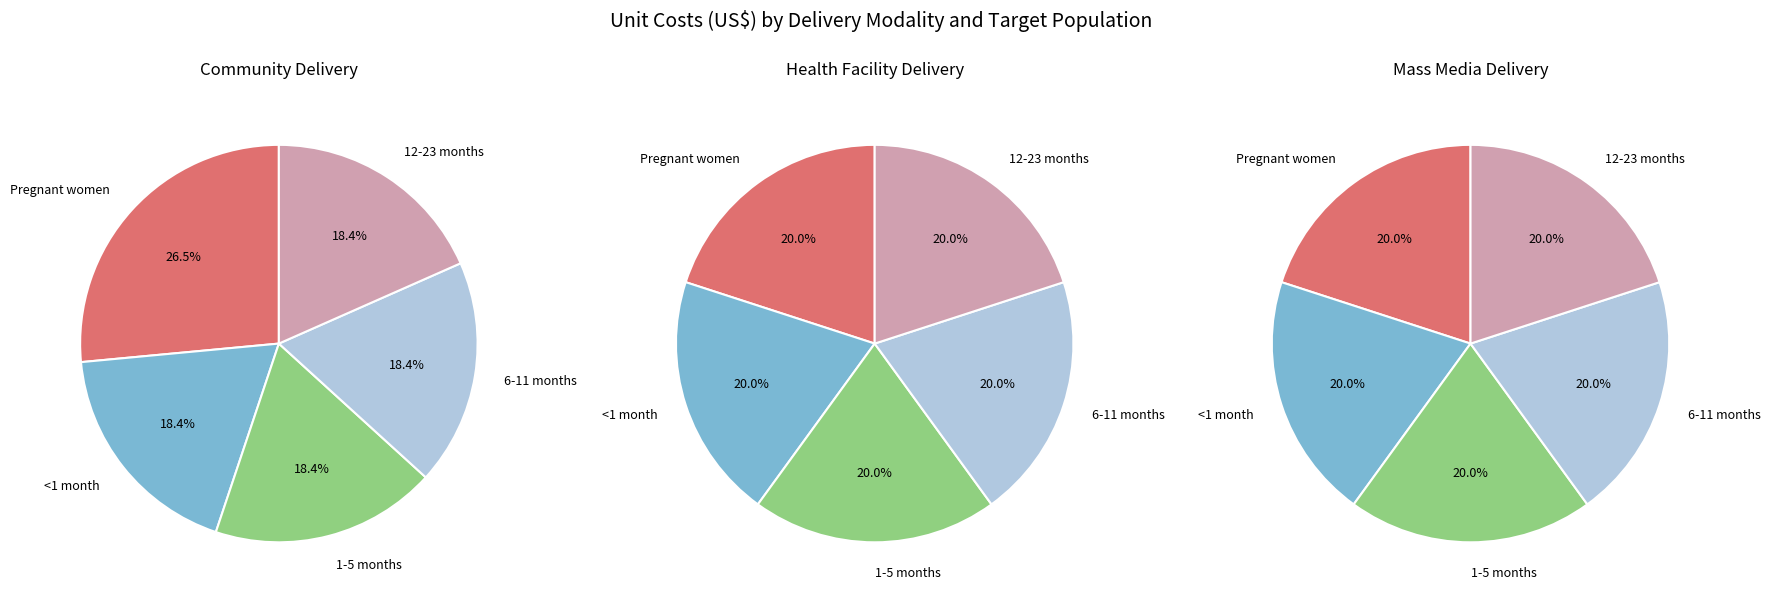

What portion of the pie excludes health_facility?

80.0%